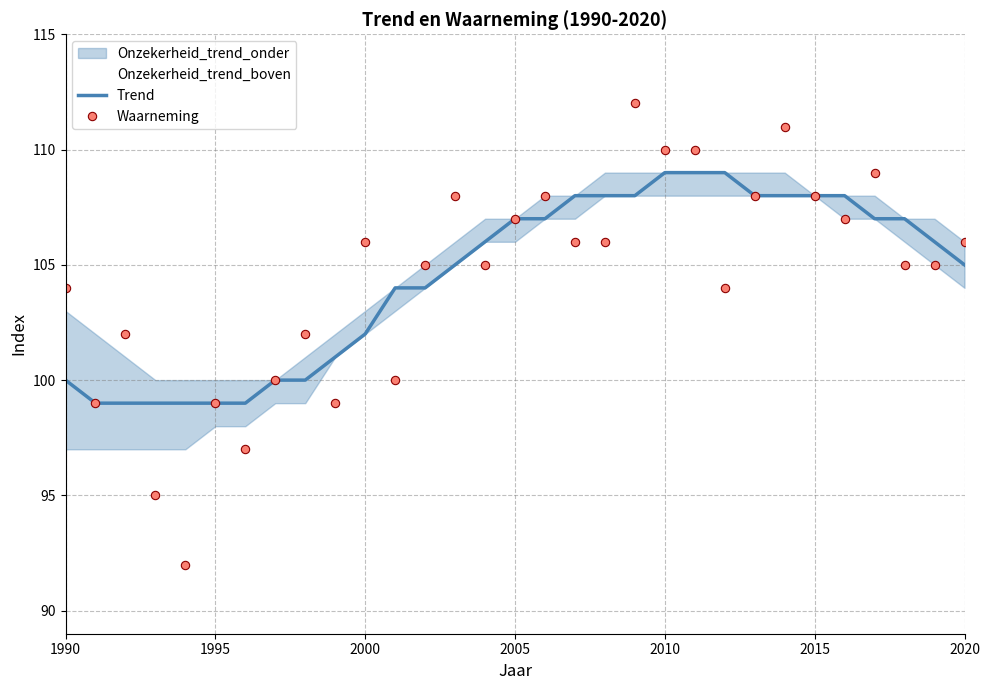

What is the lowest value of the Trend series?

99